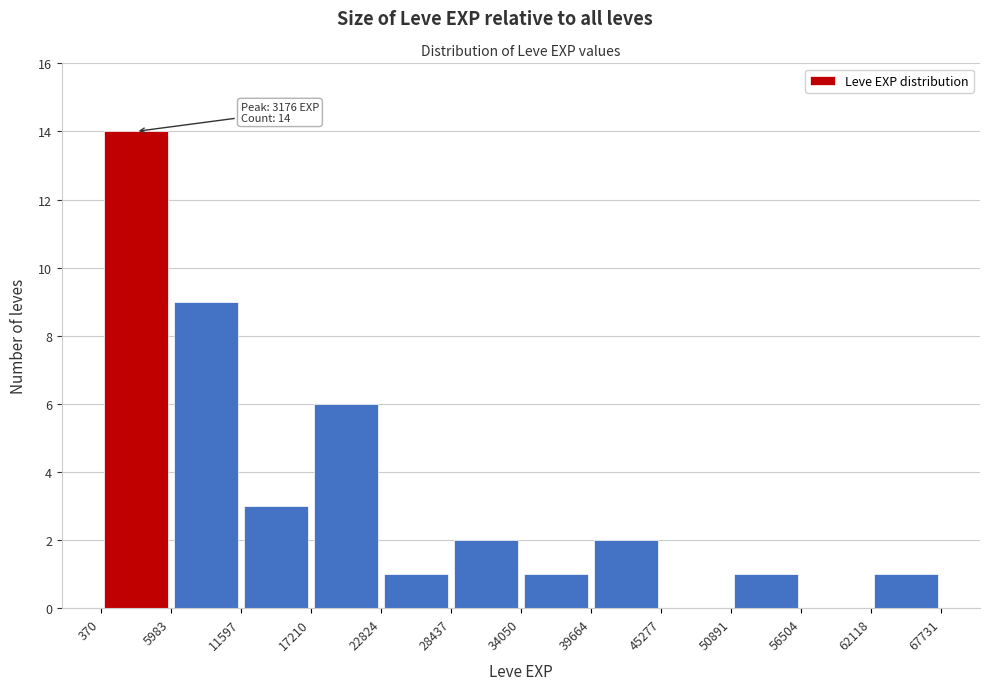

Which range on the x-axis has the tallest bar?

370 to 5983